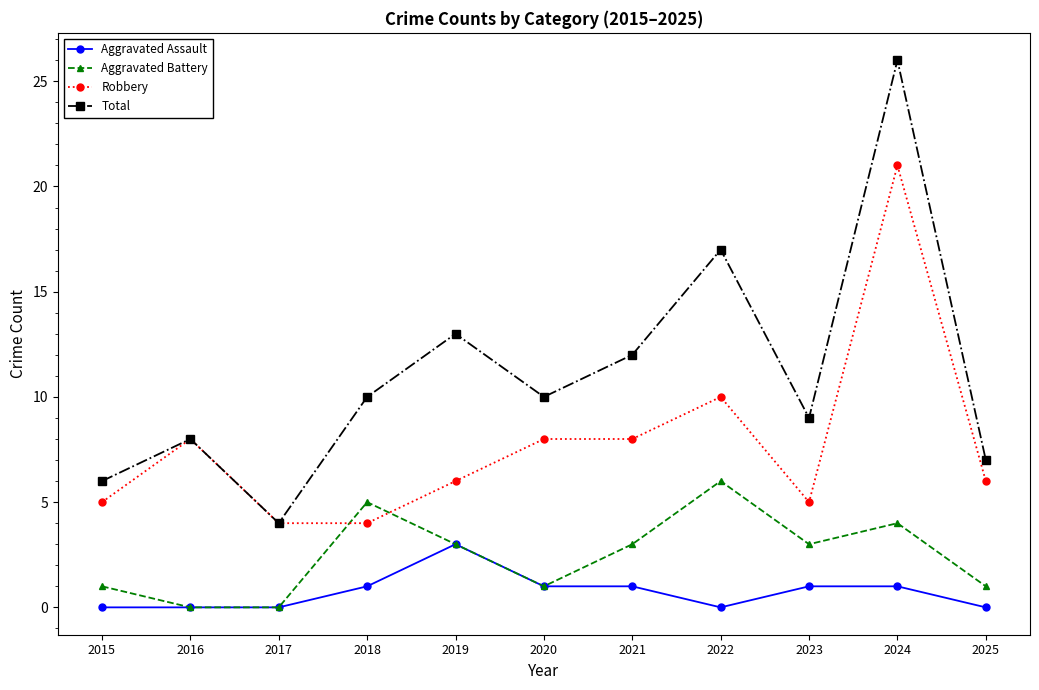

What is the sum of the Total values at 2023 and 2022?

26